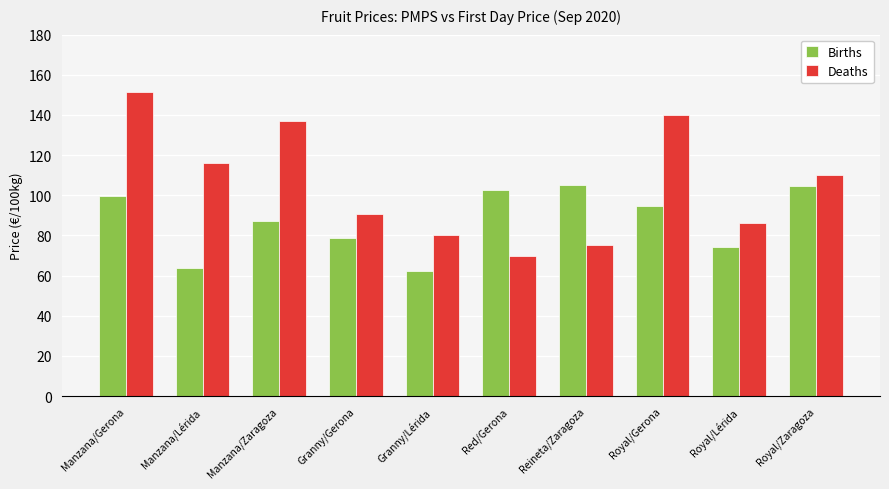

What position from the left is Red/Gerona?

6